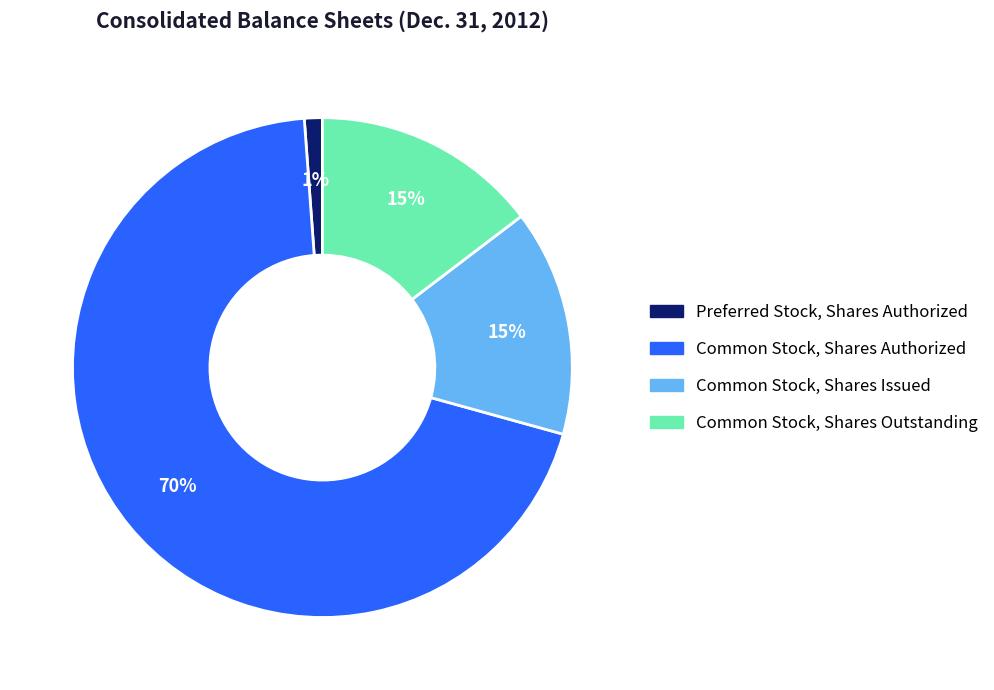

What percentage is the Common Stock, Shares Outstanding slice, to the nearest percent?

15%